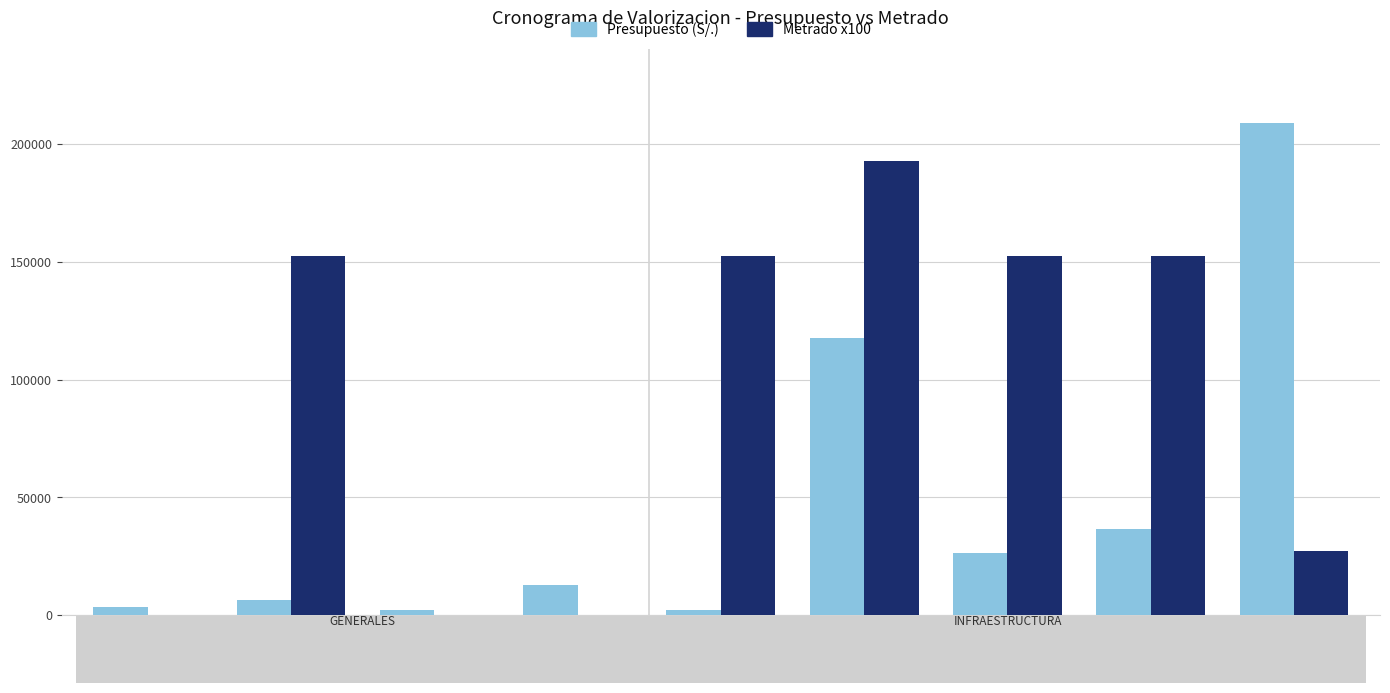

What is the sum of all Presupuesto (S/.) values?

416444.8